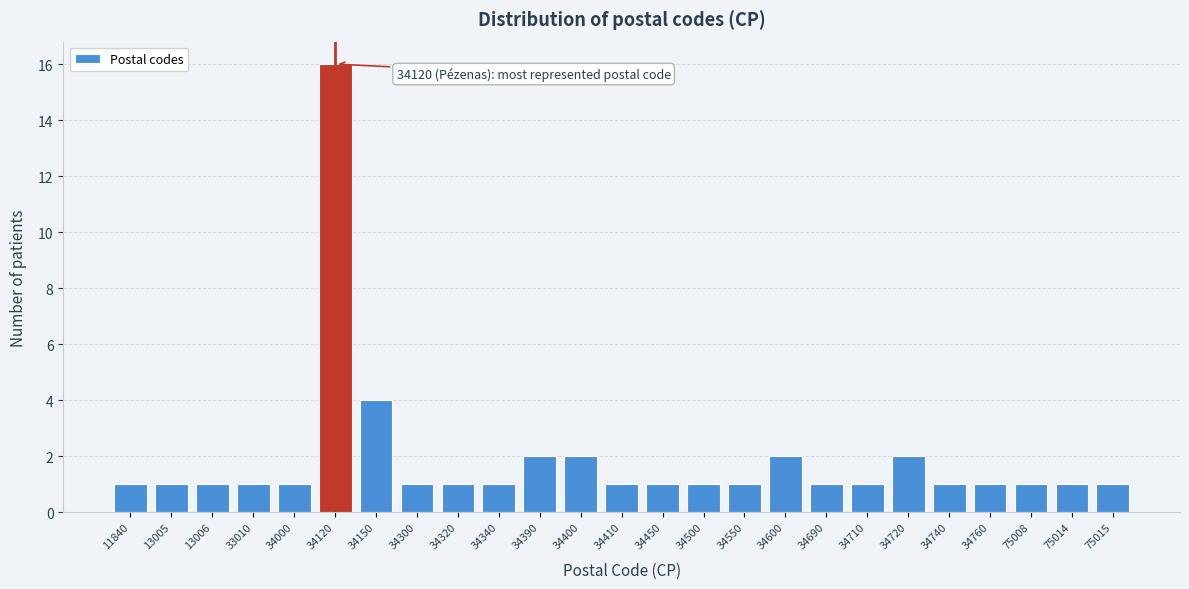

Reading left to right, extract all data points from this chart.

1	1	1	1	1	16	4	1	1	1	2	2	1	1	1	1	2	1	1	2	1	1	1	1	1